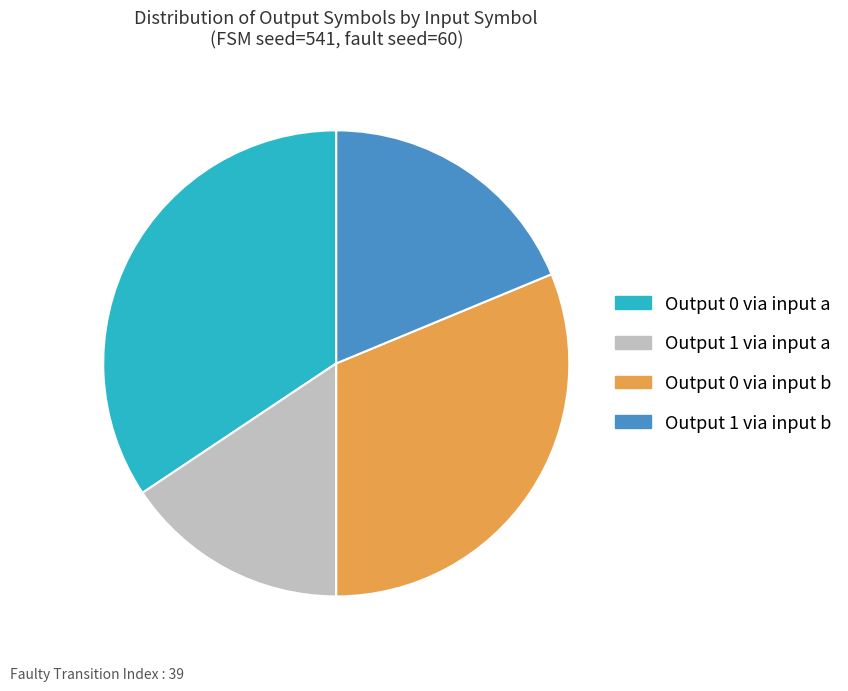

Rank the categories by value from highest to lowest.

Output 0 via input a, Output 0 via input b, Output 1 via input b, Output 1 via input a